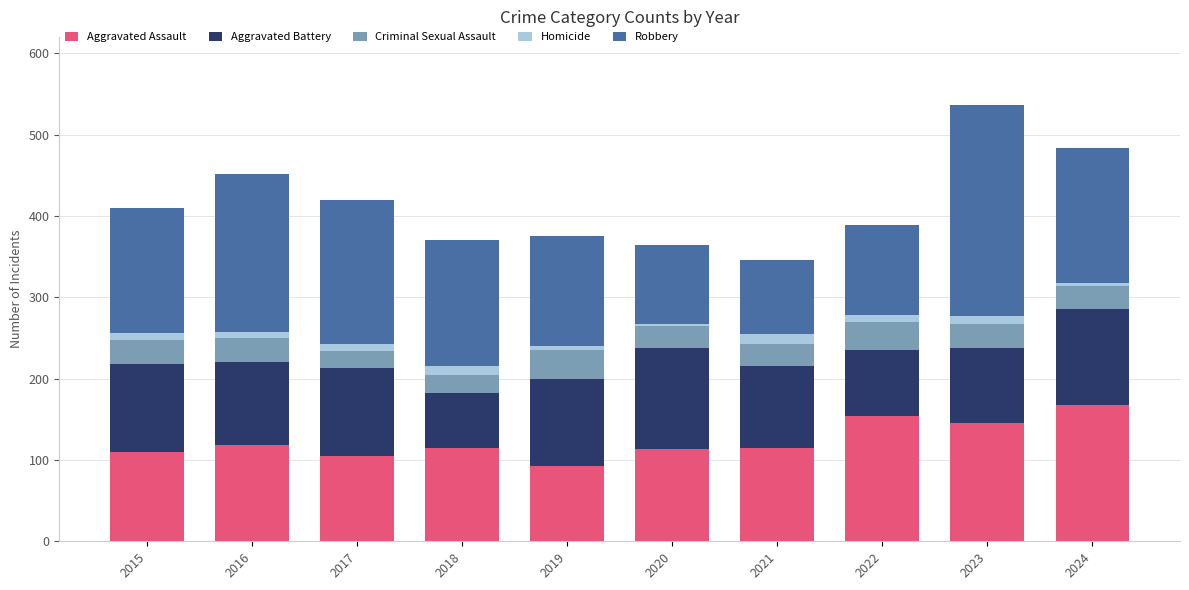

What is the highest value of the Aggravated Assault series?

167